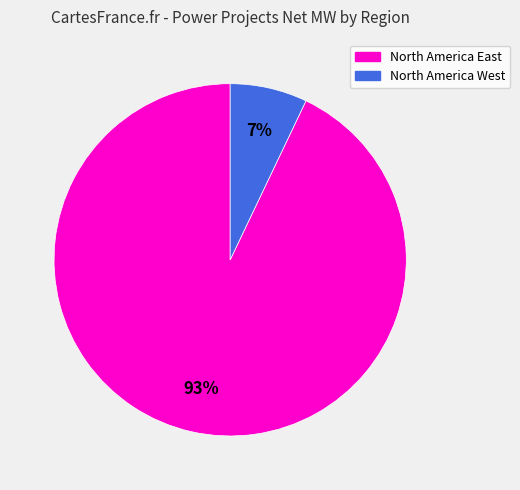

To the nearest percent, what is the combined percentage of North America East and North America West?

100%